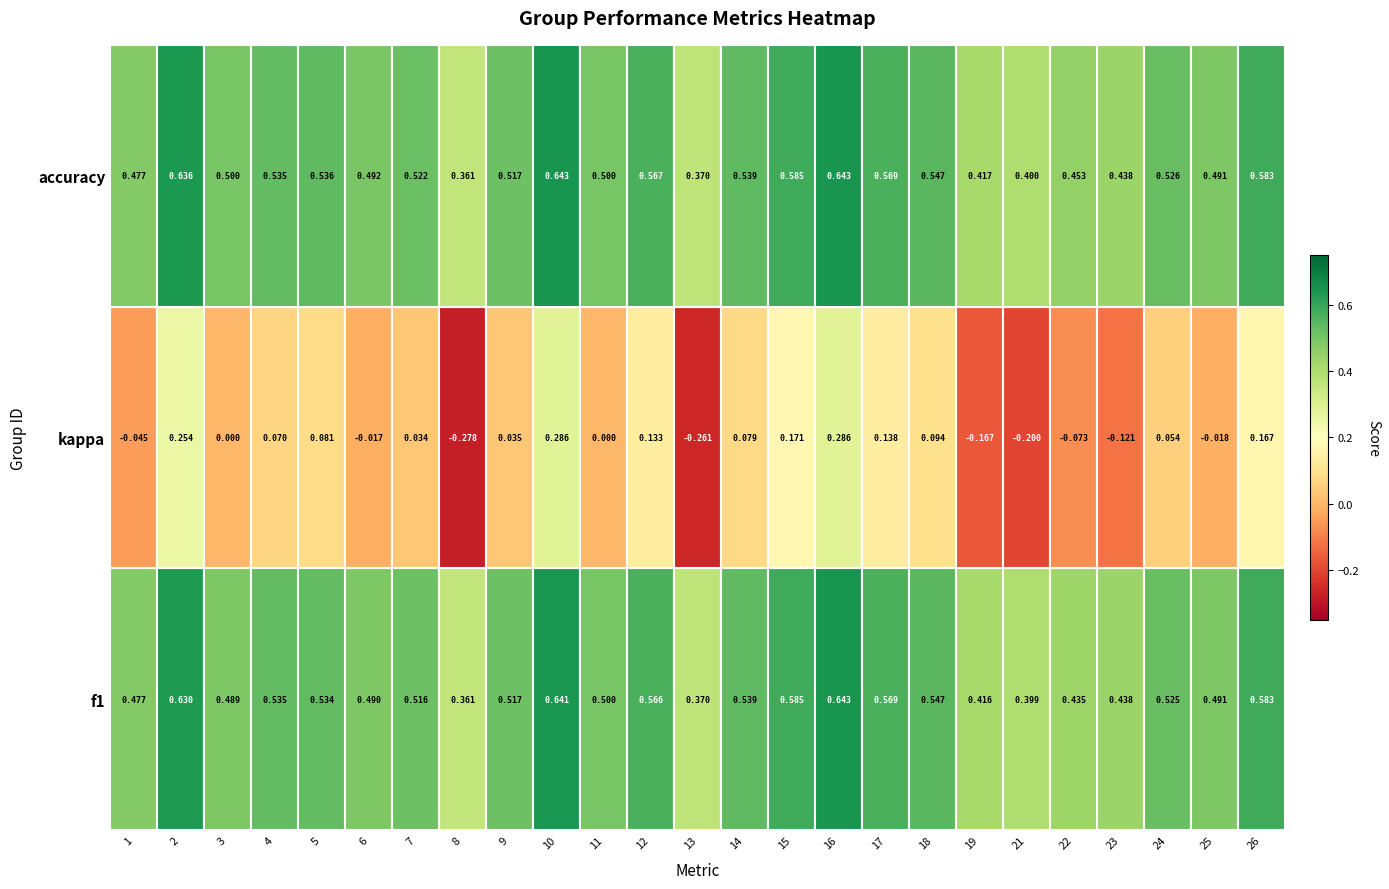

Between 11 and 12, which series saw the biggest shift?

kappa